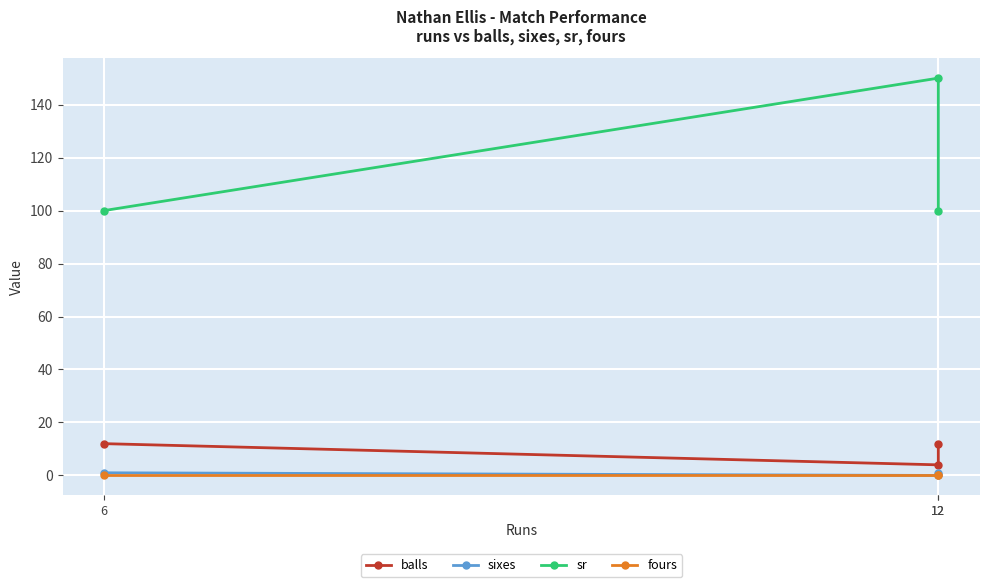

Reading right to left, what are all the values shown in this chart?

balls: 12=12	12=4	6=12
sixes: 12=1	12=0	6=1
sr: 12=100	12=150	6=100
fours: 12=0	12=0	6=0